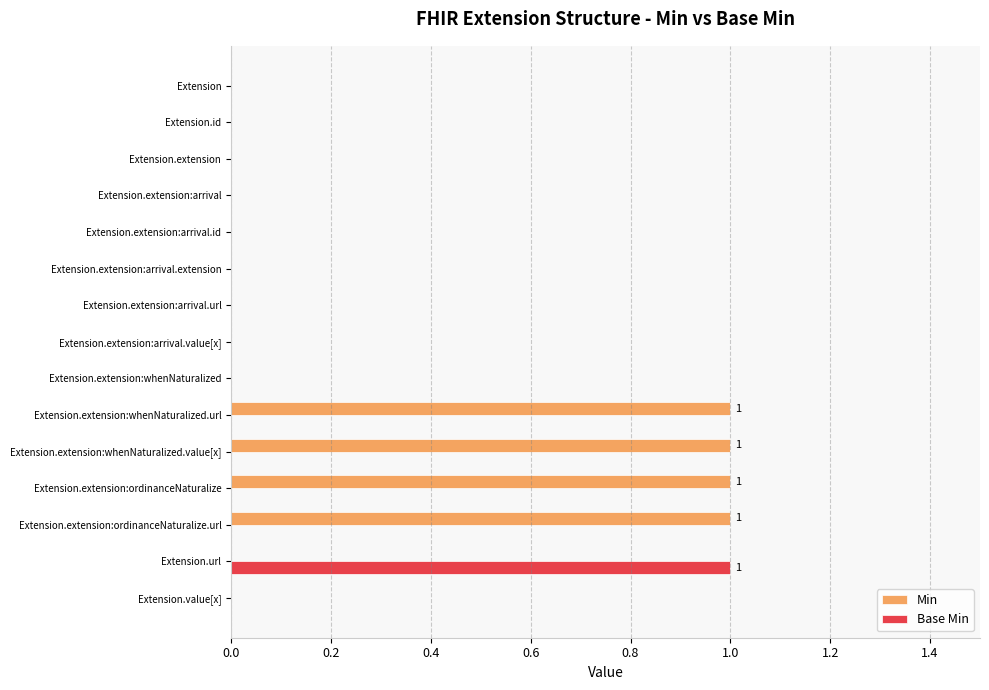

Which series has the largest total across all categories?

Min